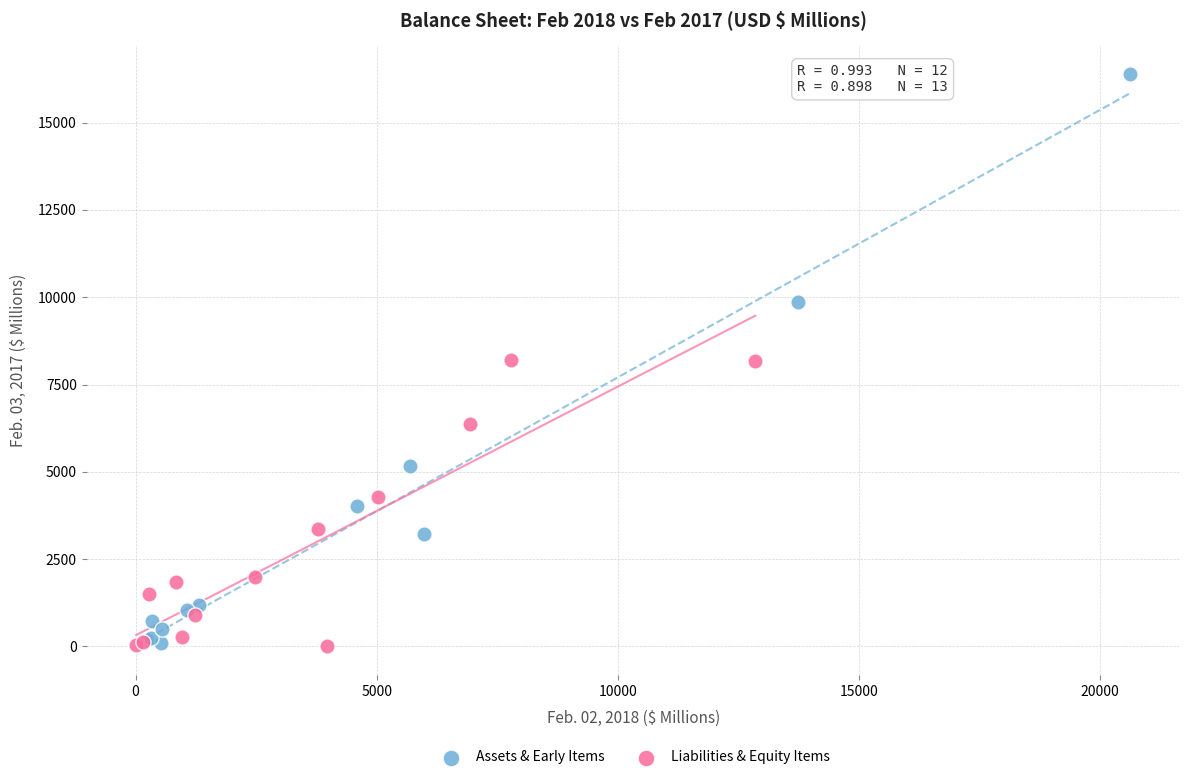

What are all the series names shown in the legend?

Assets & Early Items, Liabilities & Equity Items